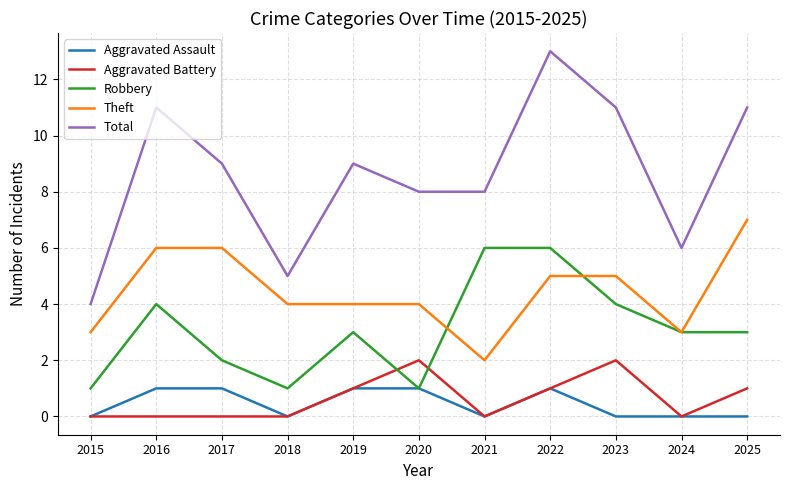

What is the highest value of the Total series?

13